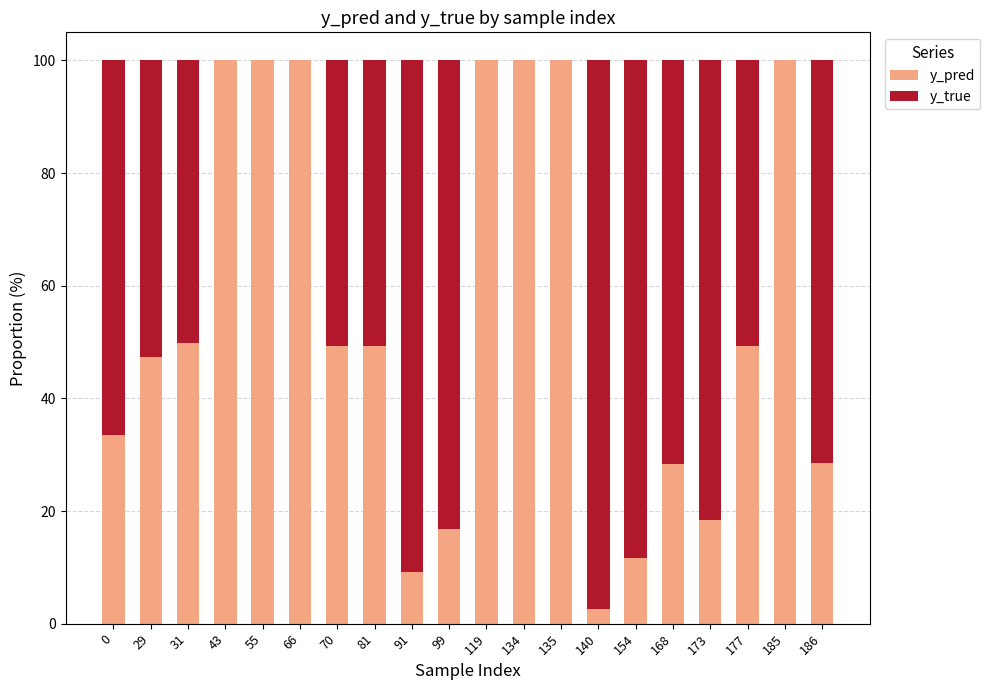

The value of y_pred at 91 is 9.1. True or false?

True